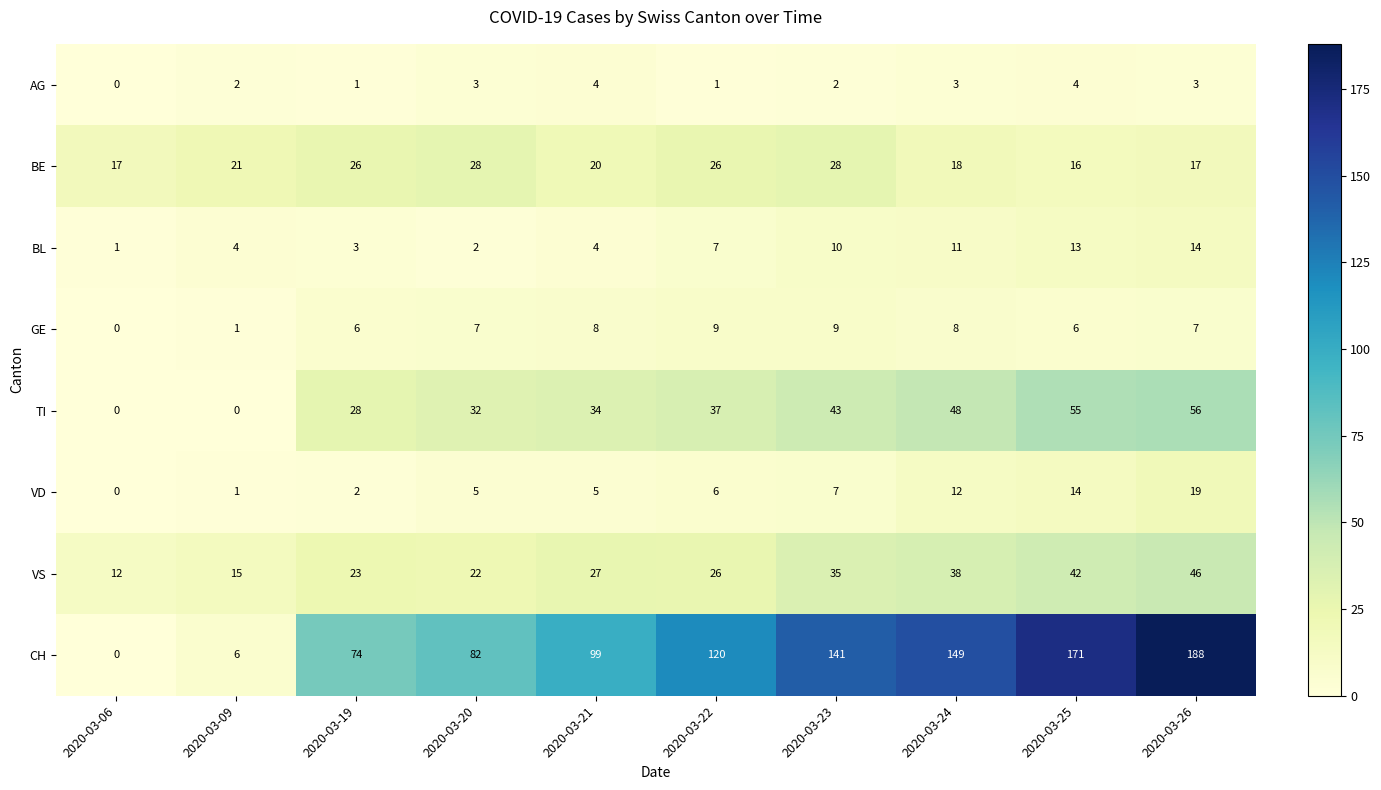

What is the difference between the CH values at 2020-03-23 and 2020-03-19?

67